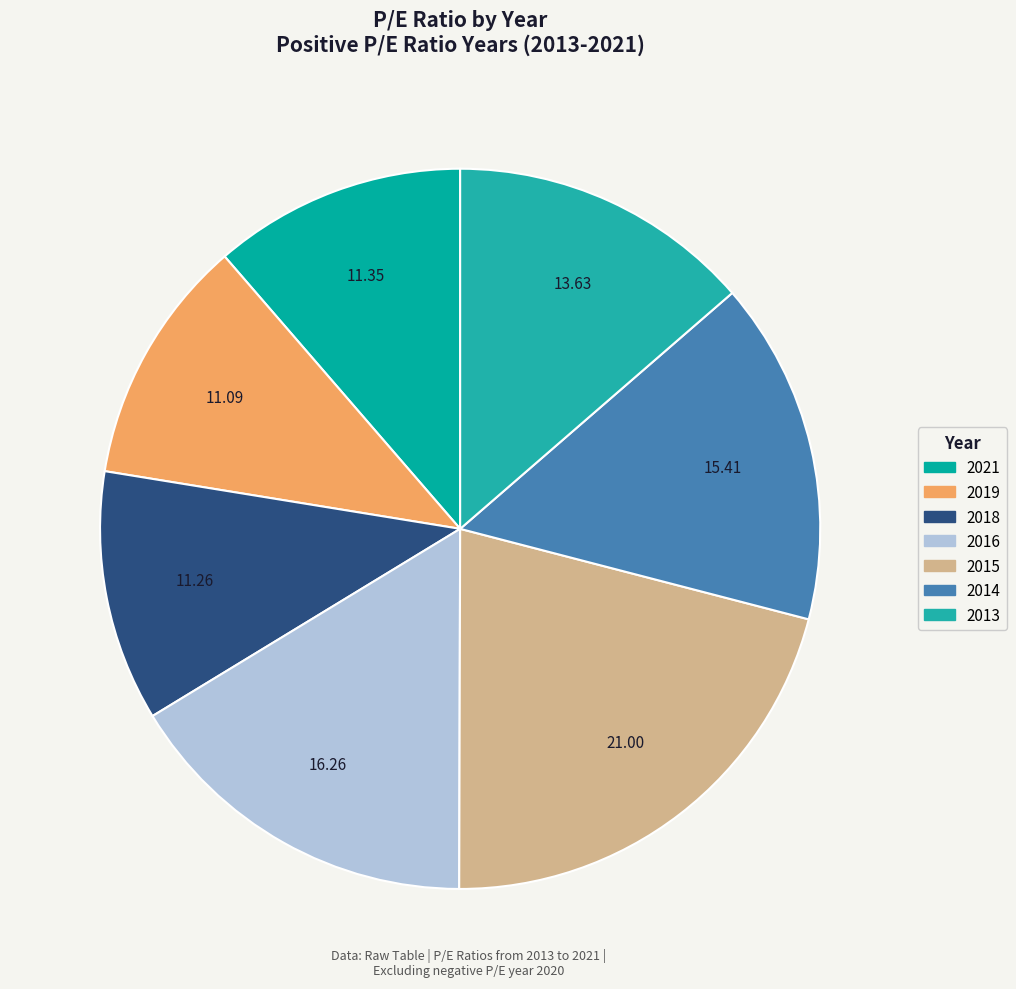

How many segments does this pie chart have?

7